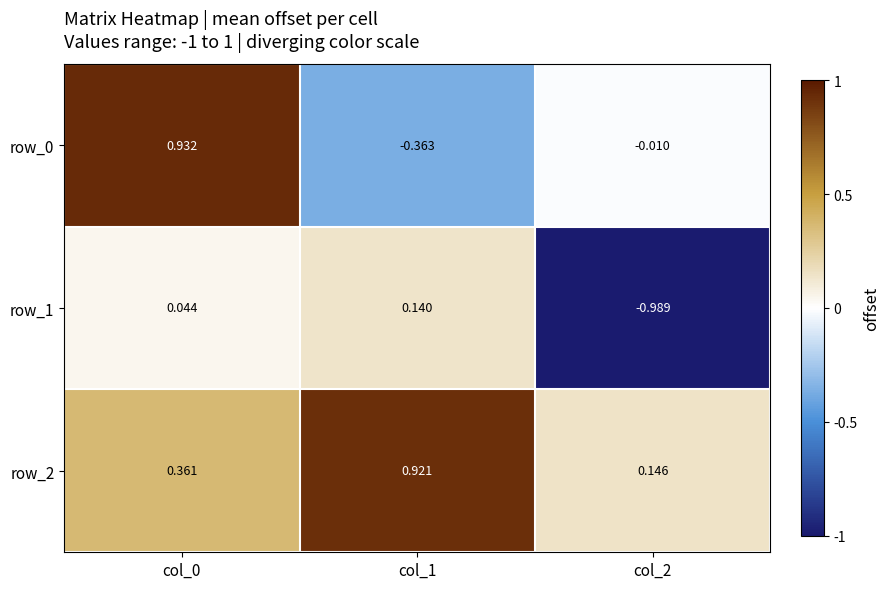

Count the number of categories in the chart.

3